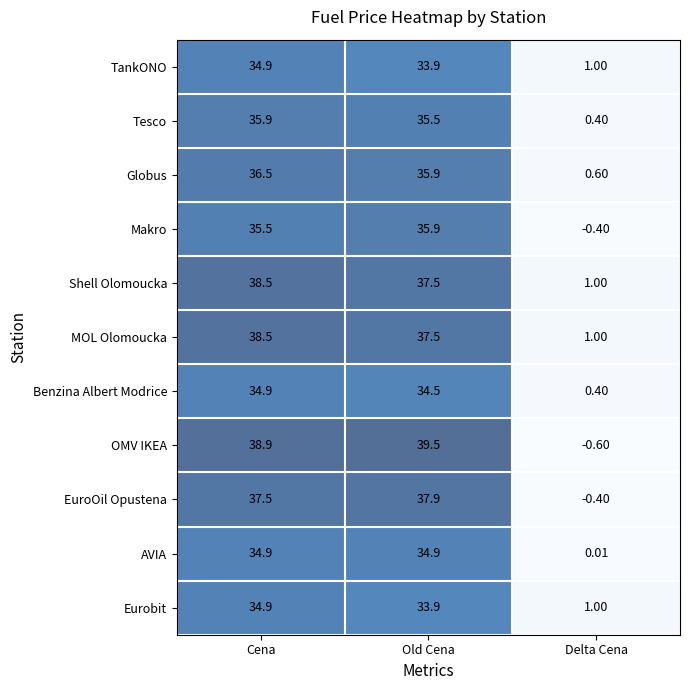

Which series has the widest spread of values?

OMV IKEA